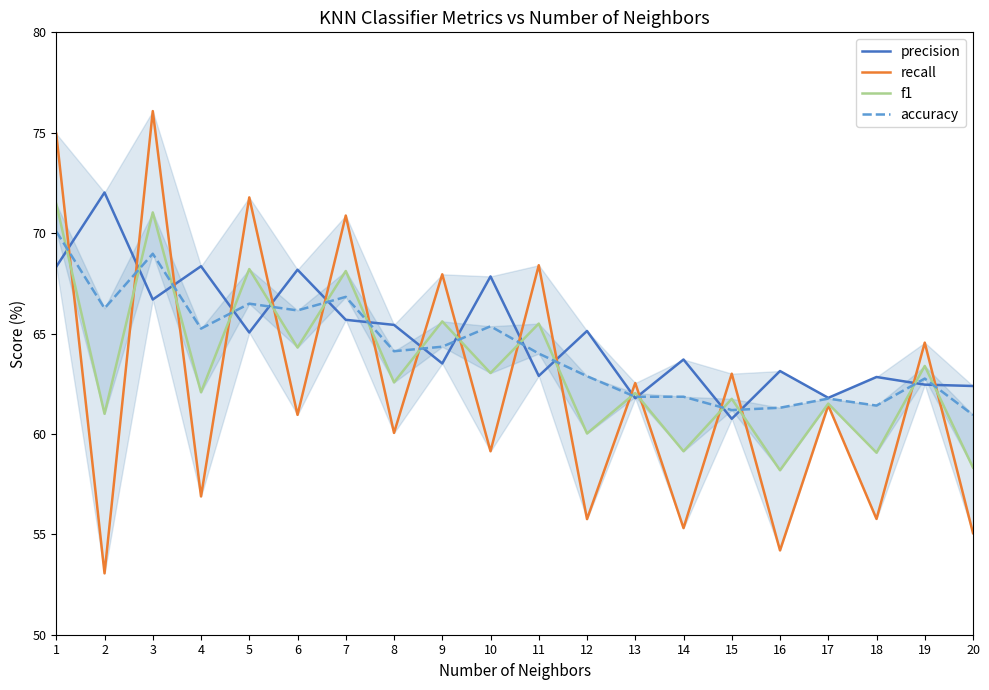

At how many categories does at least one series exceed 65?

12